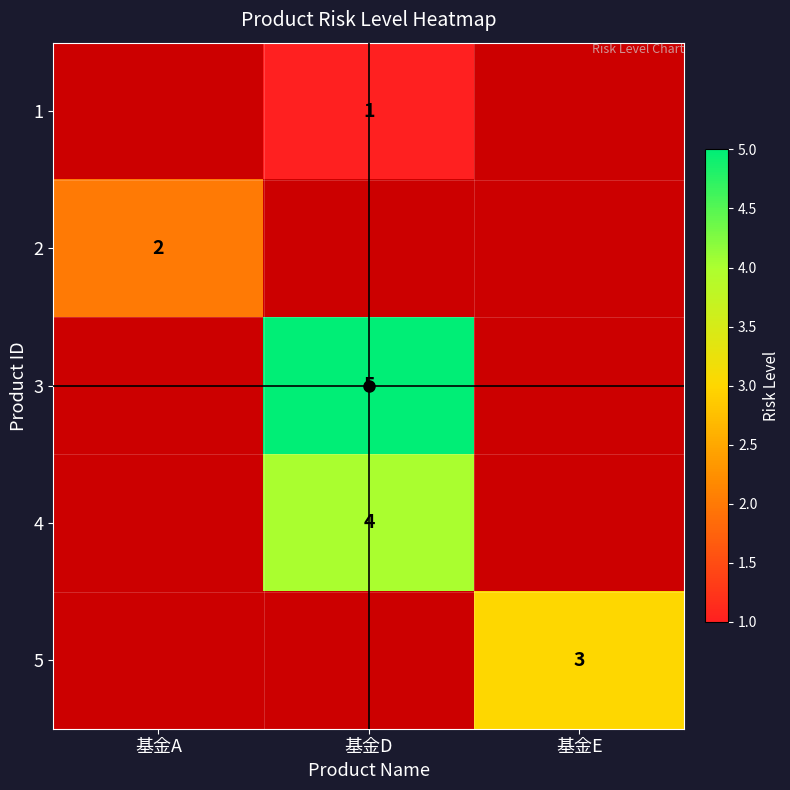

The value of 3 at 基金D is 5. True or false?

True